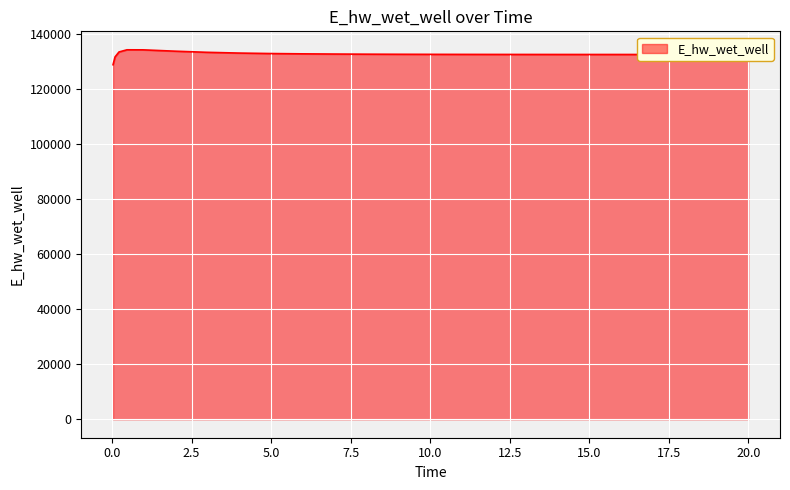

True or false: there are more than 0 points higher than both neighbors.

True